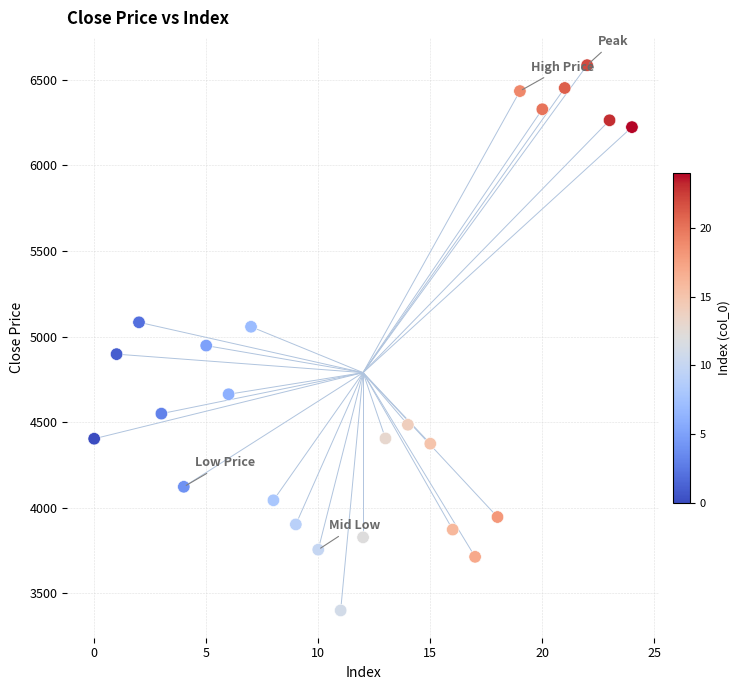

What is the range of Y values (max minus min)?

3185.0